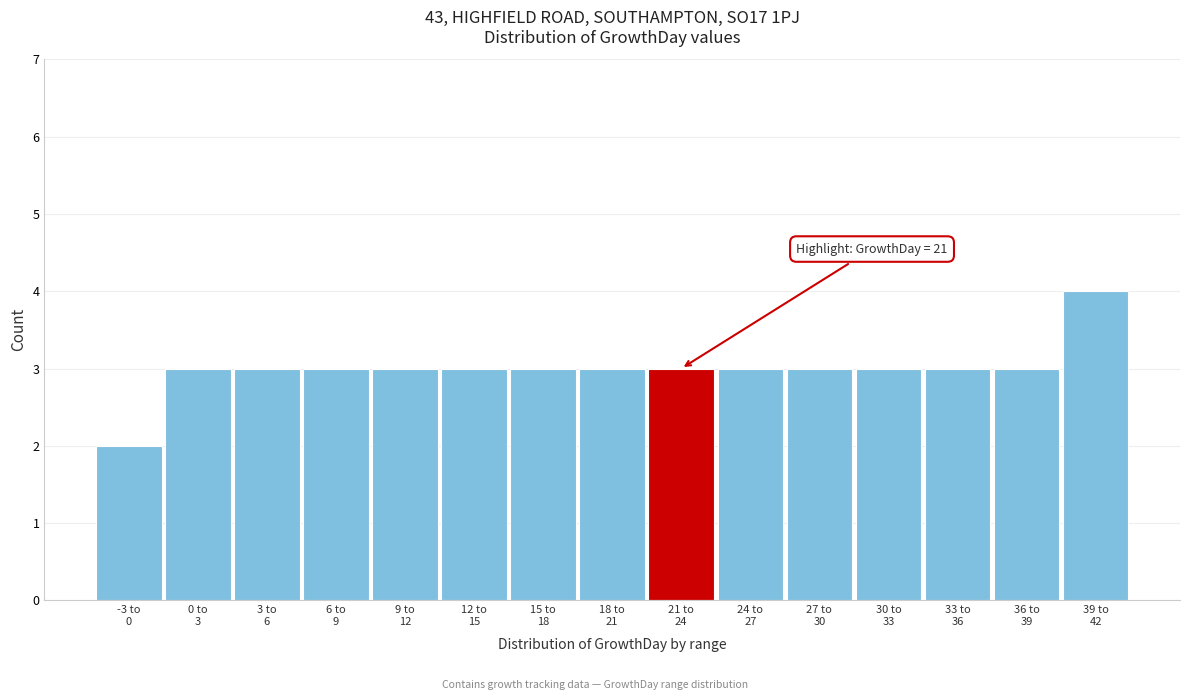

Reading right to left, what are all the values shown in this chart?

4	3	3	3	3	3	3	3	3	3	3	3	3	3	2